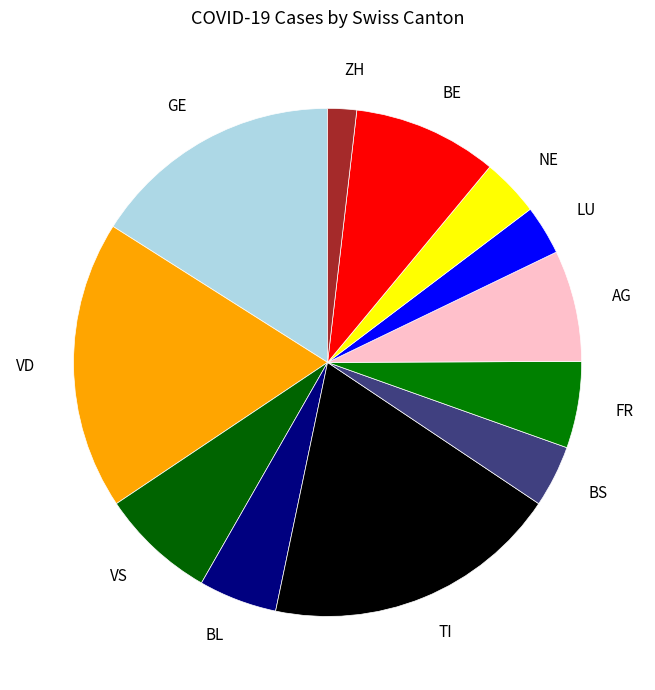

Which has a higher value, AG or LU?

AG